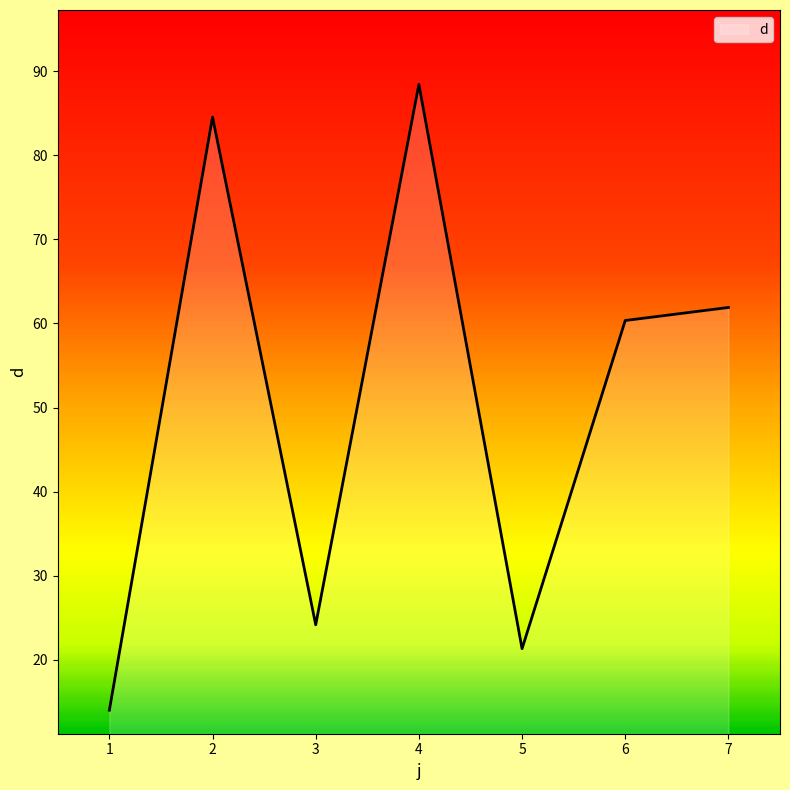

What is the change in value from 5 to 7?

+40.6